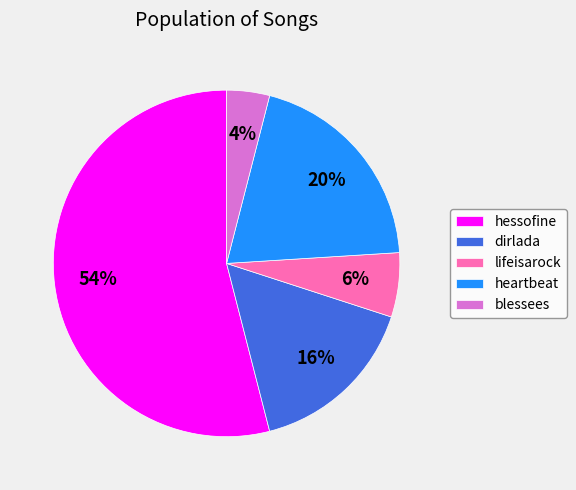

The hessofine slice represents 62% of the pie. True or false?

False